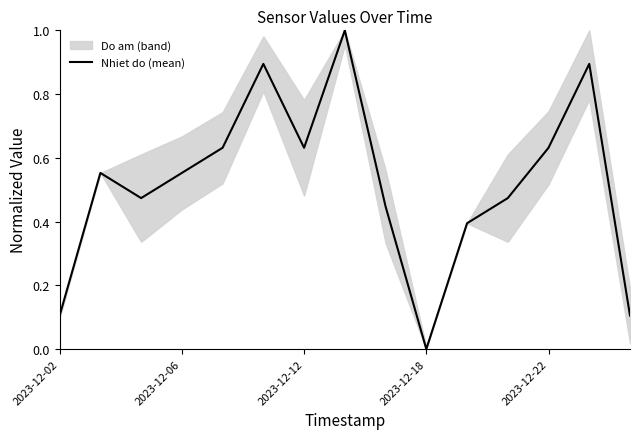

What is the maximum value for Nhiet do (mean)?

1.0